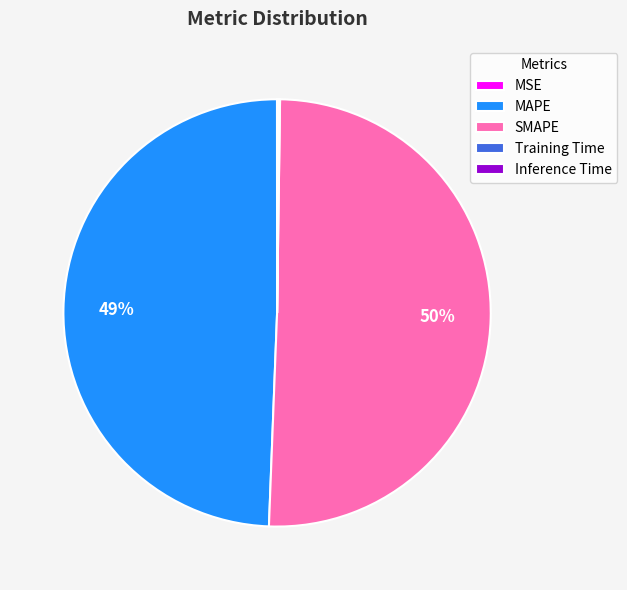

To the nearest percent, what is the average slice percentage?

20%